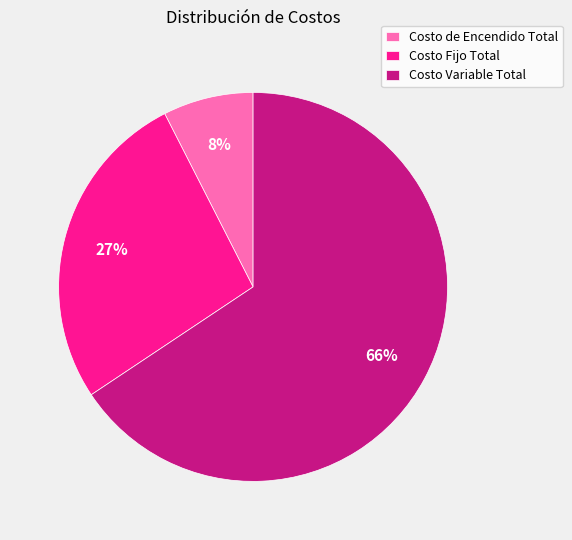

Between Costo Fijo Total and Costo de Encendido Total, which is larger?

Costo Fijo Total